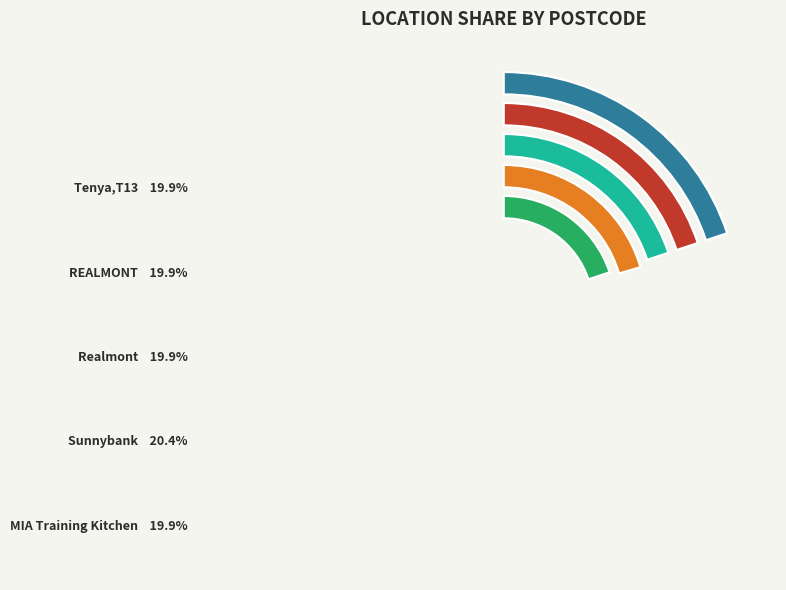

Is there any slice that represents more than half of the pie?

No